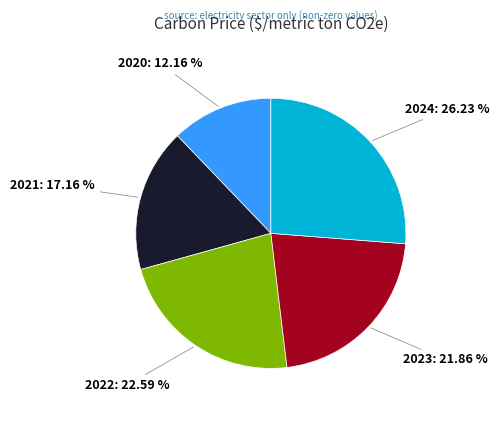

How many slices are in this pie chart?

5